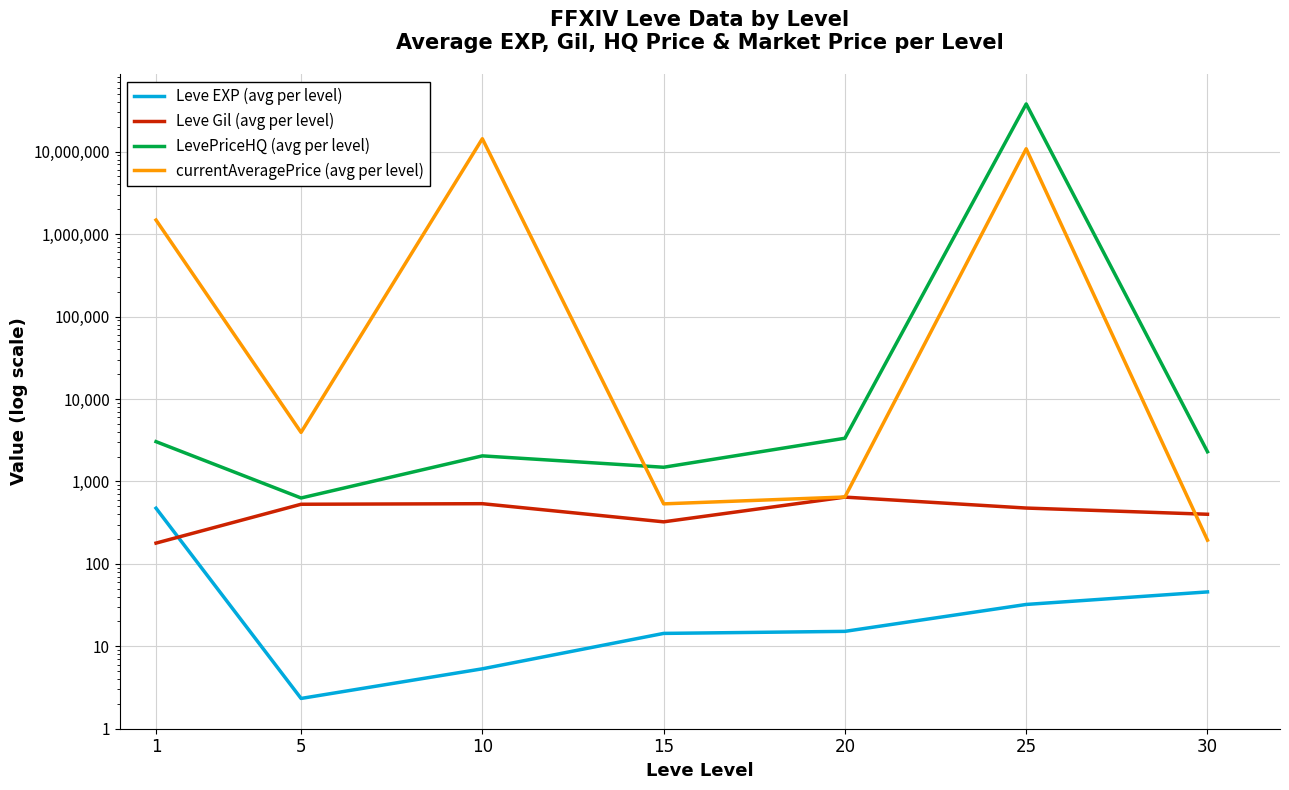

At how many categories does at least one series exceed 23802506?

1